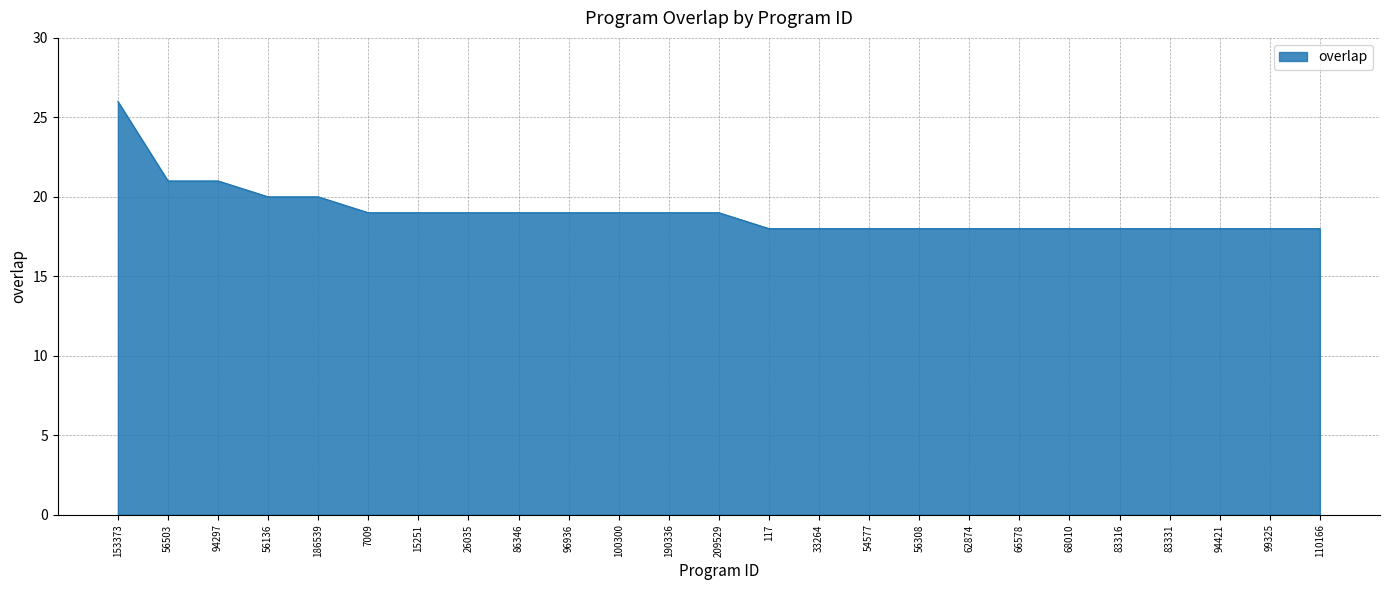

How many values are below 19?

12